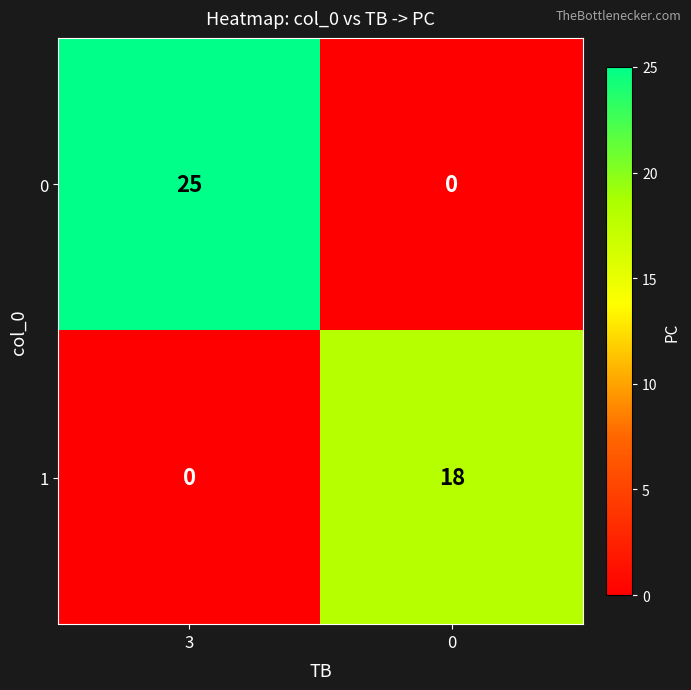

Which series changed the most between 3 and 0?

0